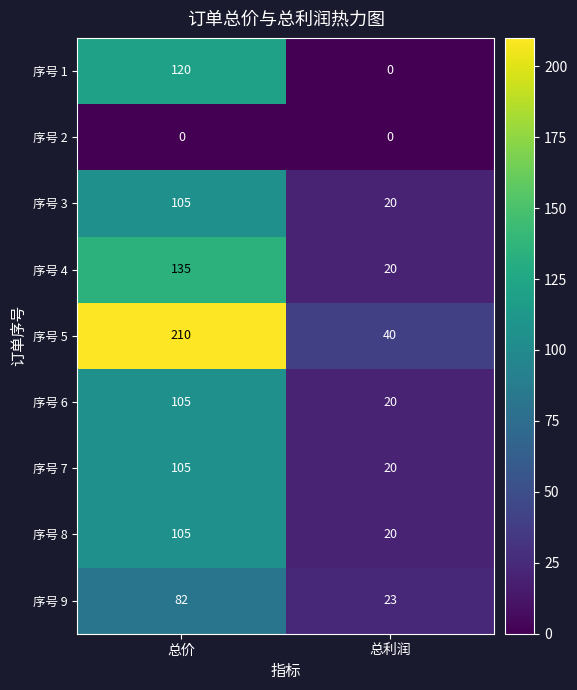

What is the average value of the 序号 4 series?

78